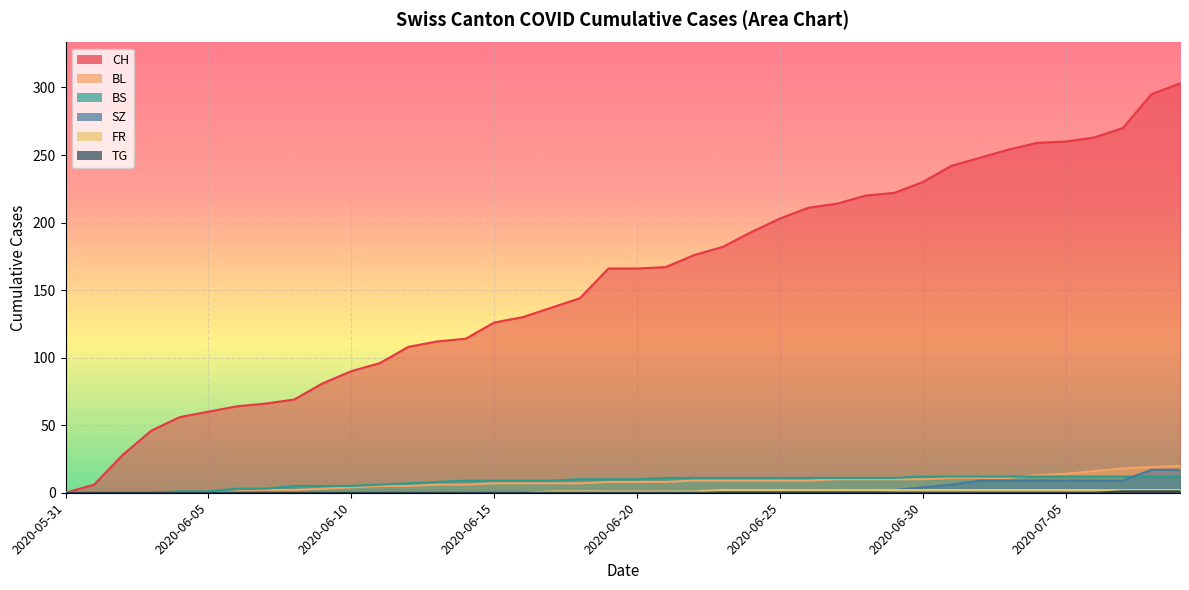

What is the difference between the highest and lowest values at 2020-06-13?

112